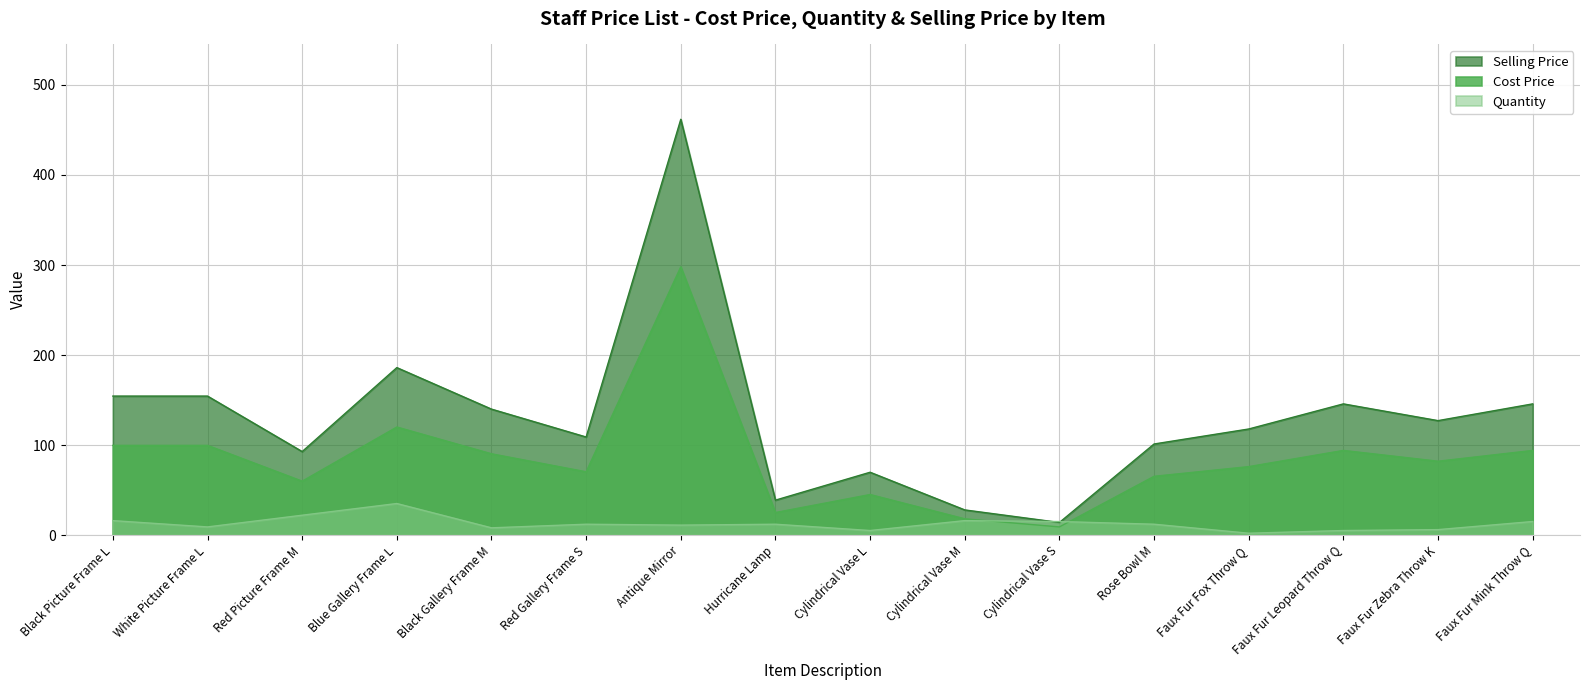

Where does the Cost Price series first go above 82?

Black Picture Frame L